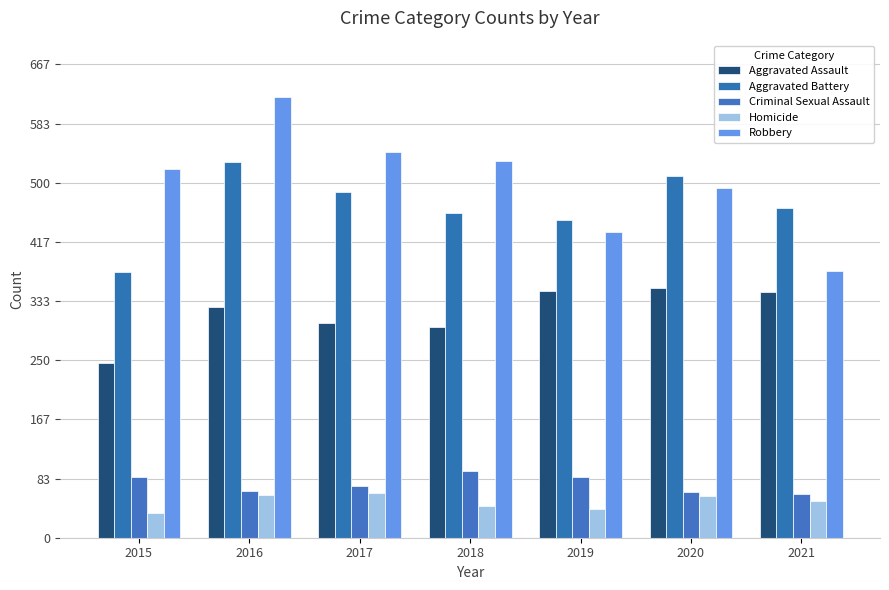

What is the difference between the Aggravated Battery values at 2016 and 2015?

155